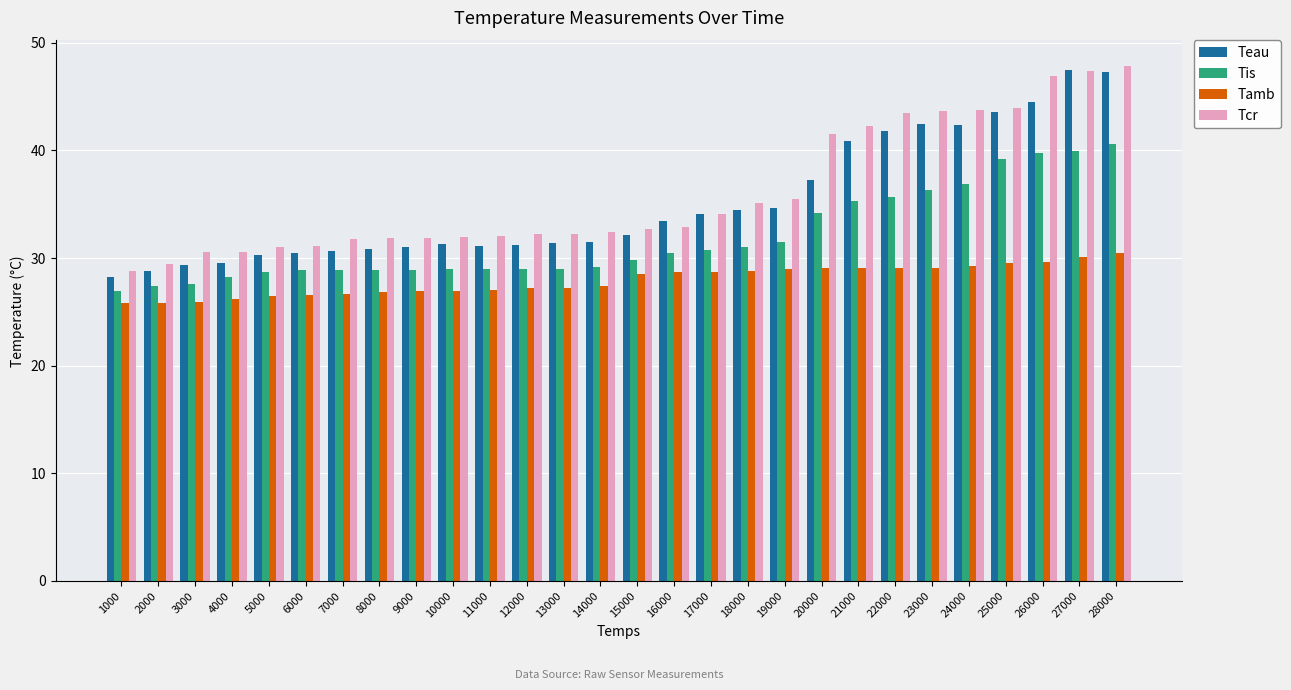

True or false: Tcr has a value of 35.1 at 18000.

True